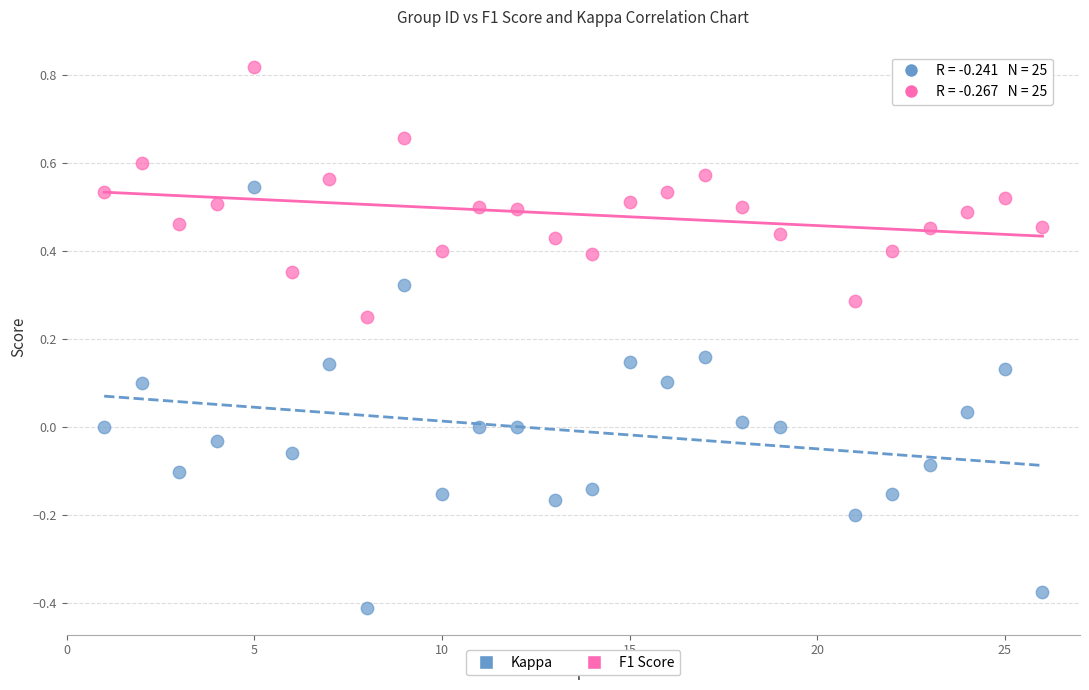

Across all data points, what is the range of Y values (max minus min)?

1.2